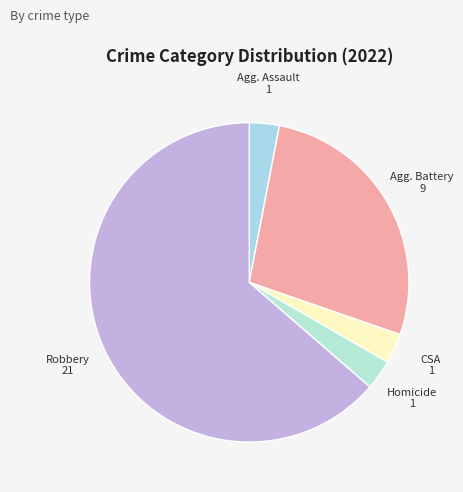

How many slices are in this pie chart?

5